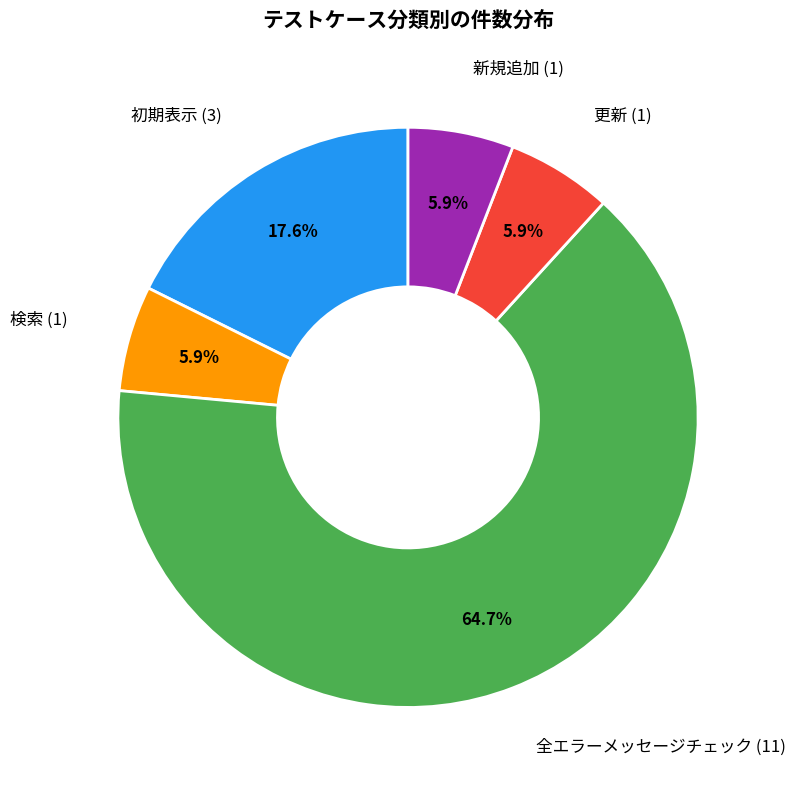

Combined, do 初期表示 and 検索 account for over 50%?

No